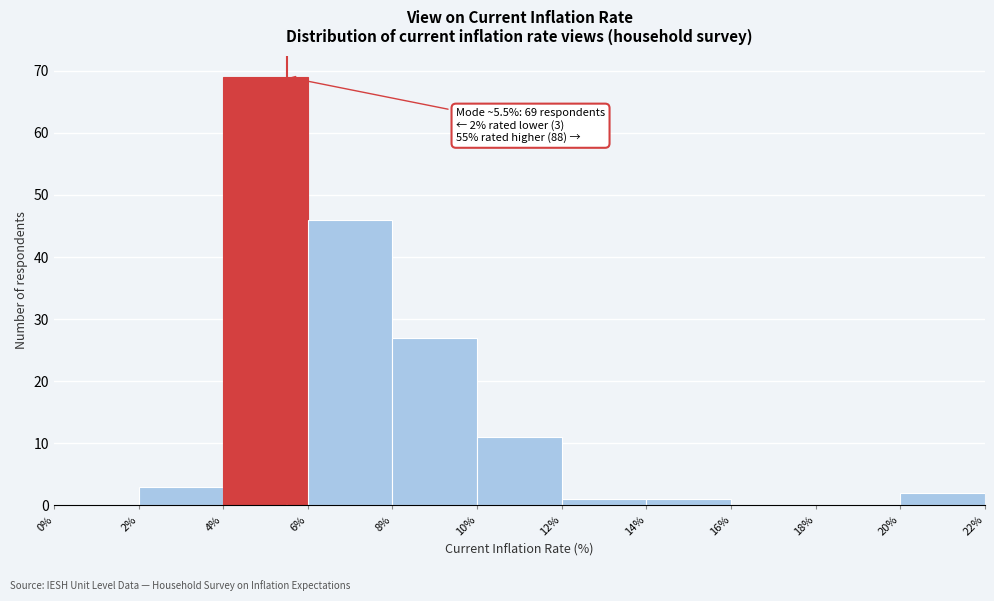

Which range on the x-axis has the tallest bar?

4% to 6%